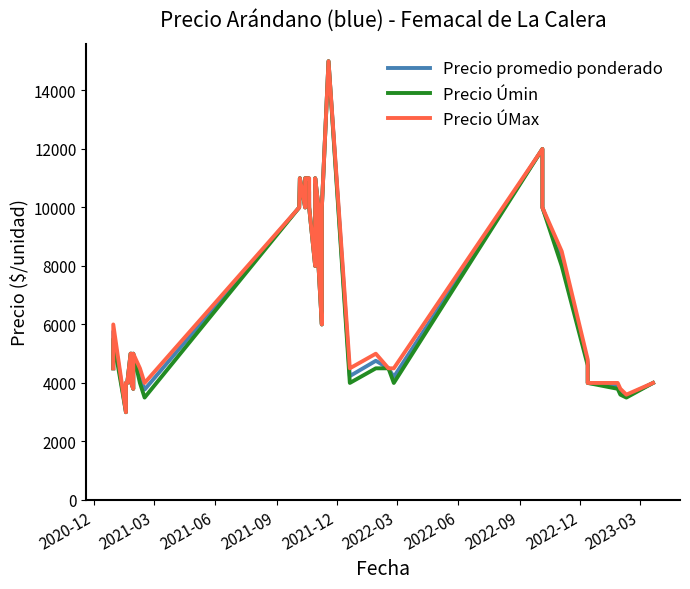

What is the label of the 4th point from the left?

2021-09